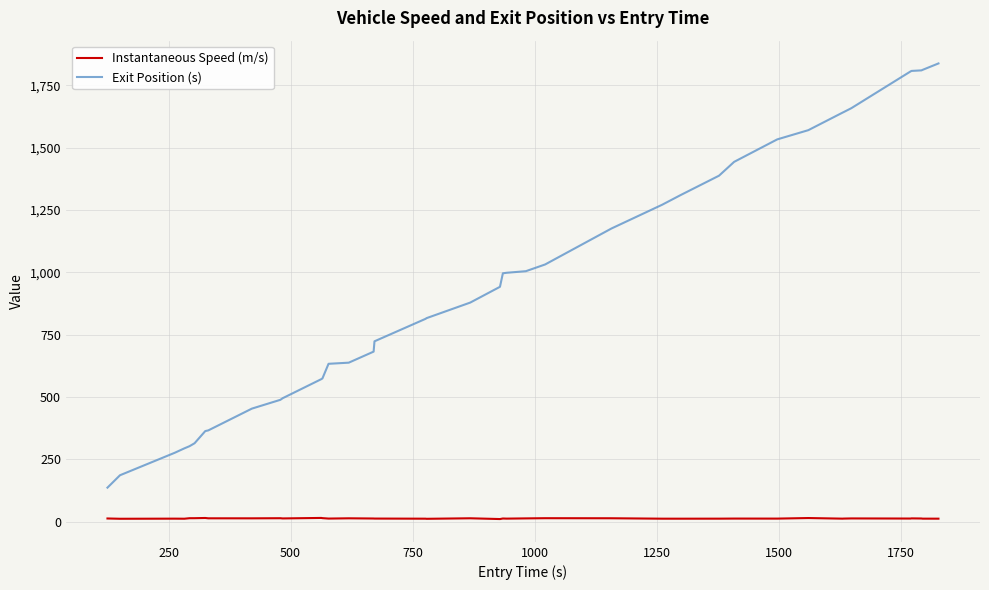

Which series has the largest total across all categories?

Exit Position (s)